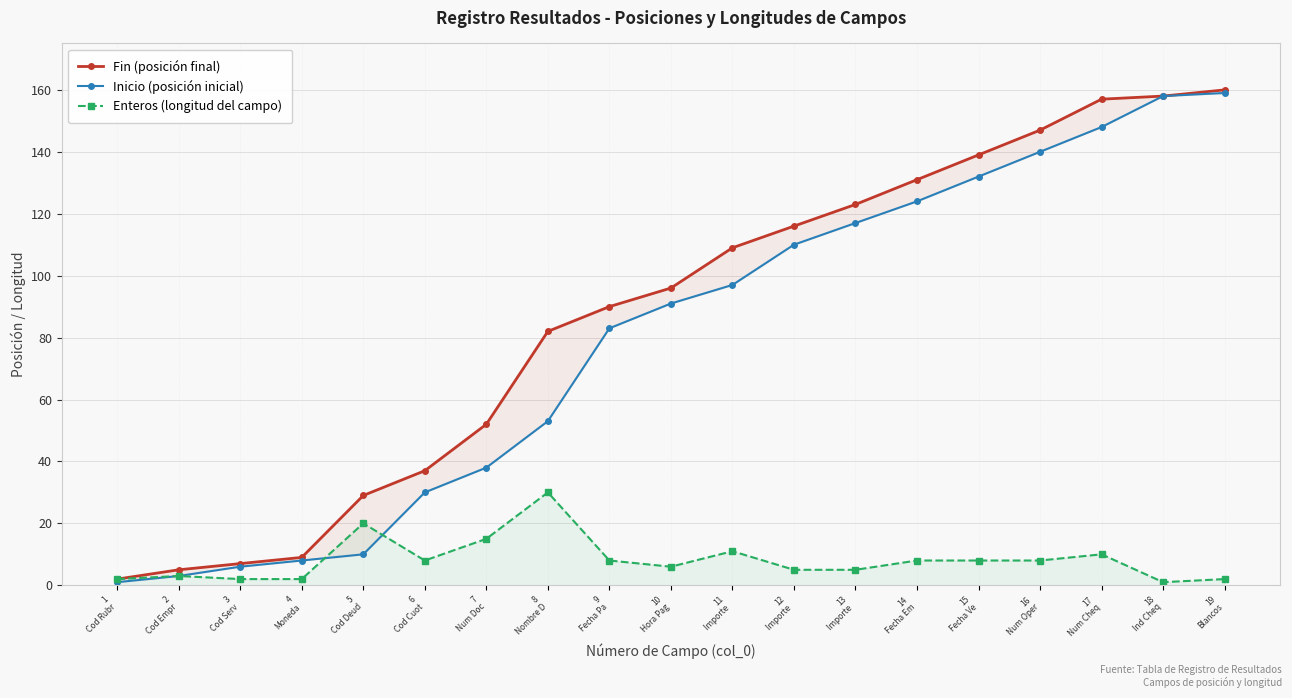

Which series has the largest total across all categories?

Fin (posición final)